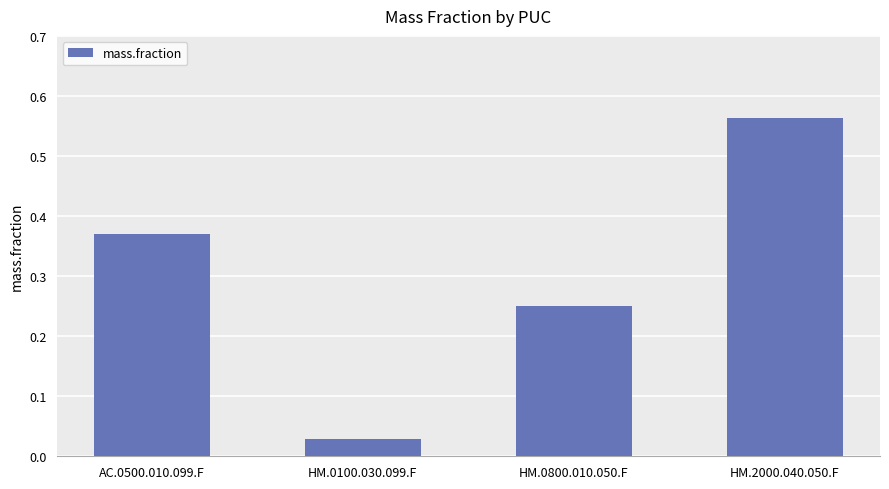

How many bars are there in total?

4